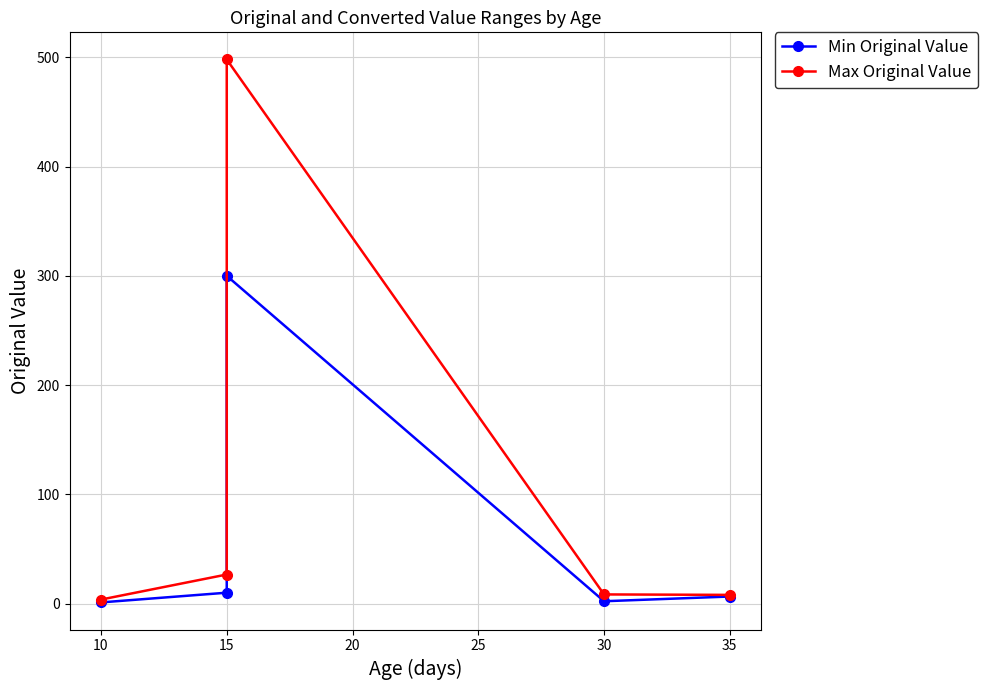

What is the minimum value shown in the chart?

1.1